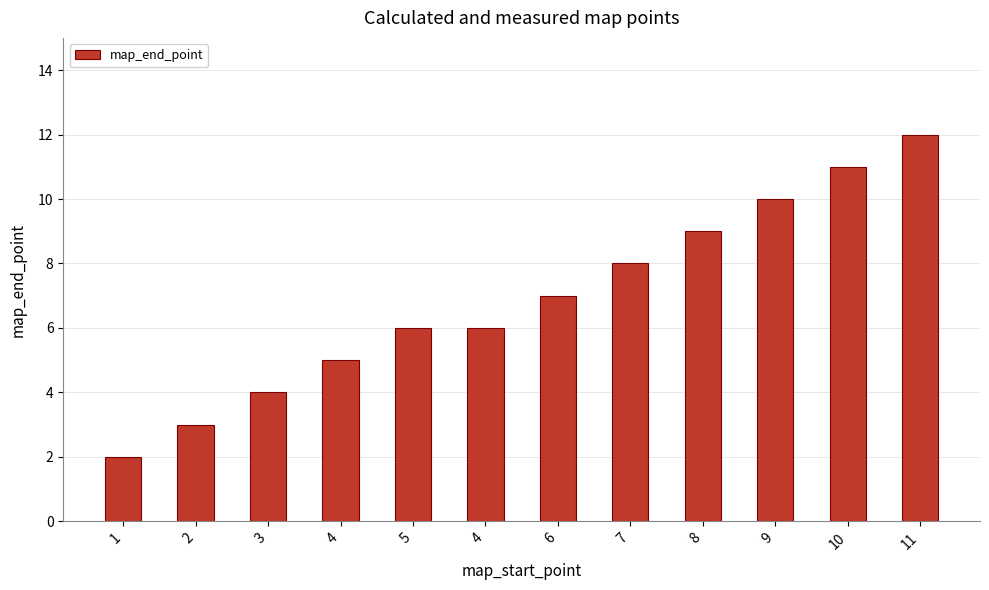

What is the value of the 1st bar from the left?

2